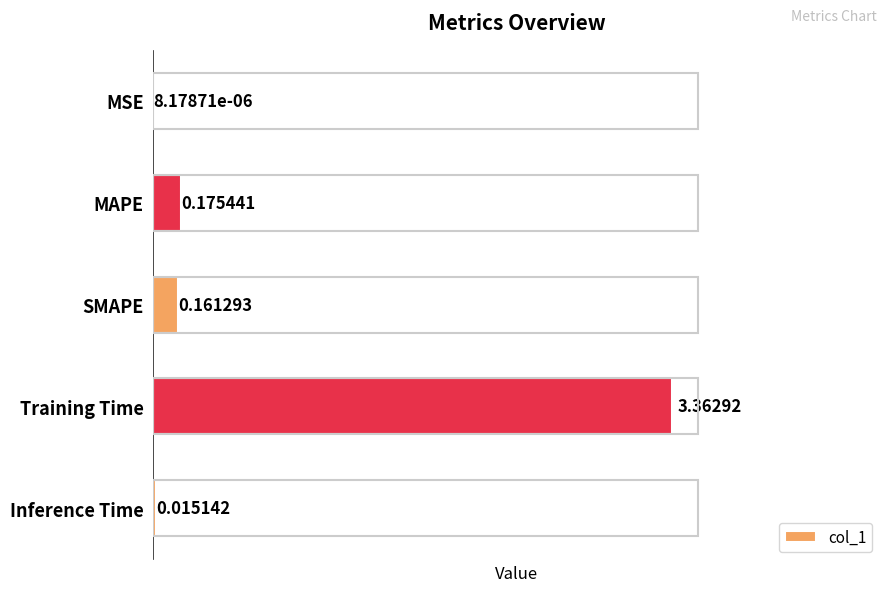

At which label is the value closest to 1?

MAPE